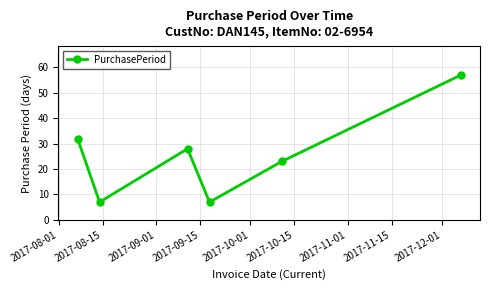

Reading right to left, list all the values displayed in this chart.

57	23	7	28	7	32